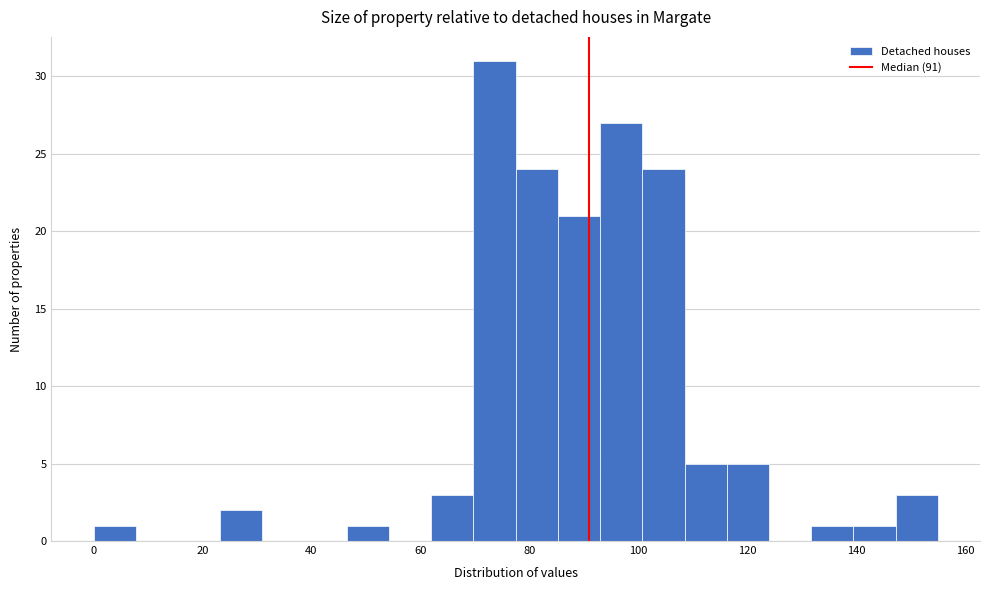

Read against the x-axis, roughly where is the centre of the tallest bar?

74